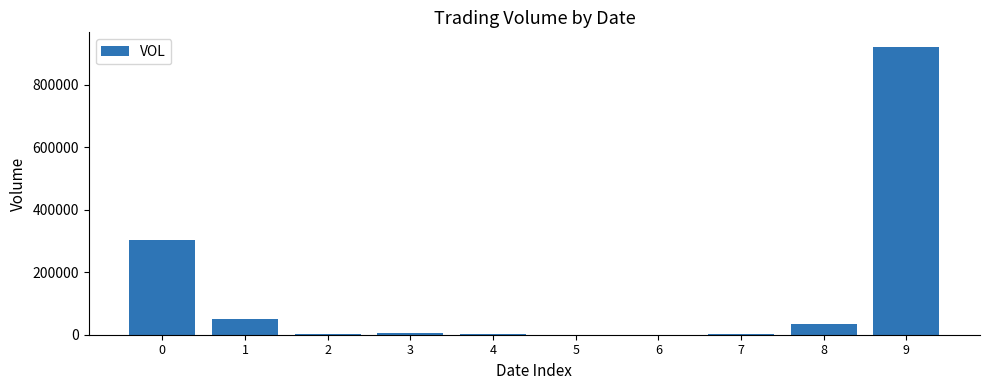

True or false: the data shows 303890 at 0.

True